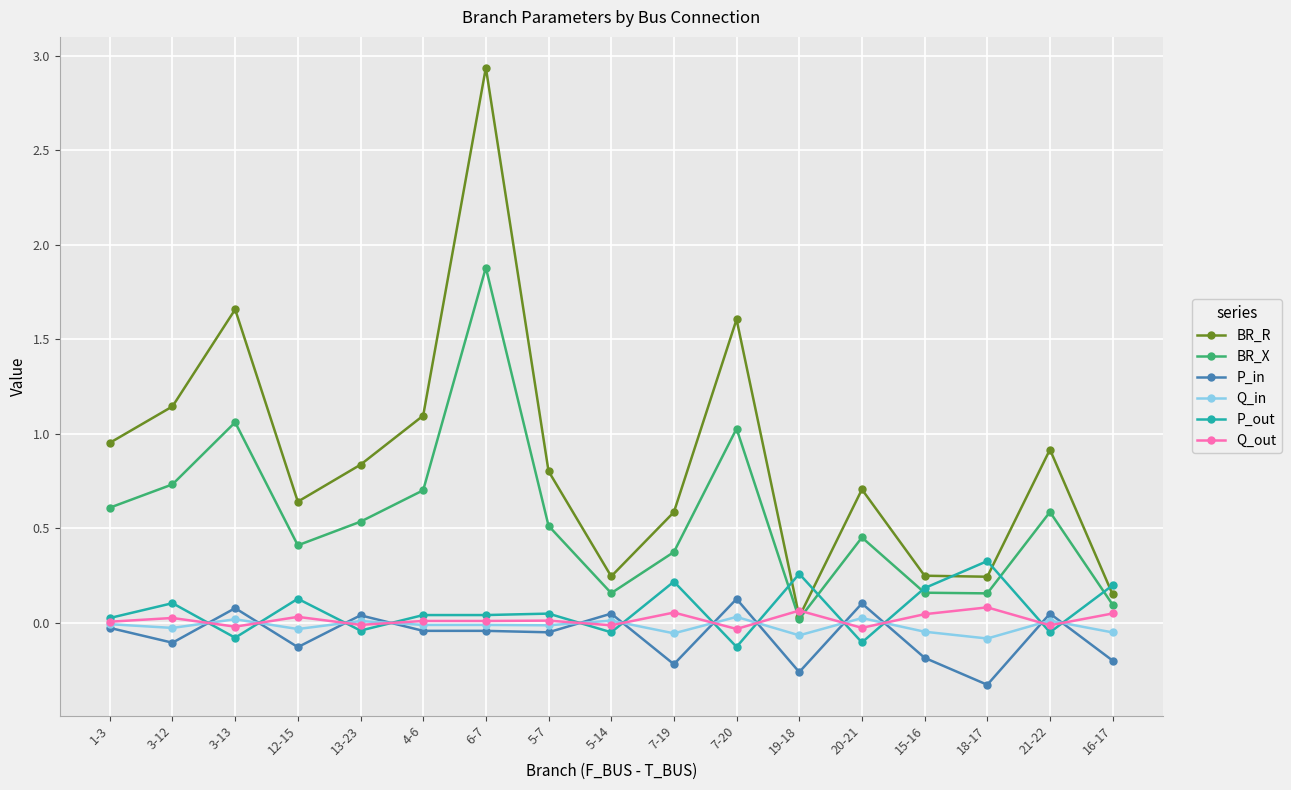

How many times do BR_X and P_out cross each other?

5